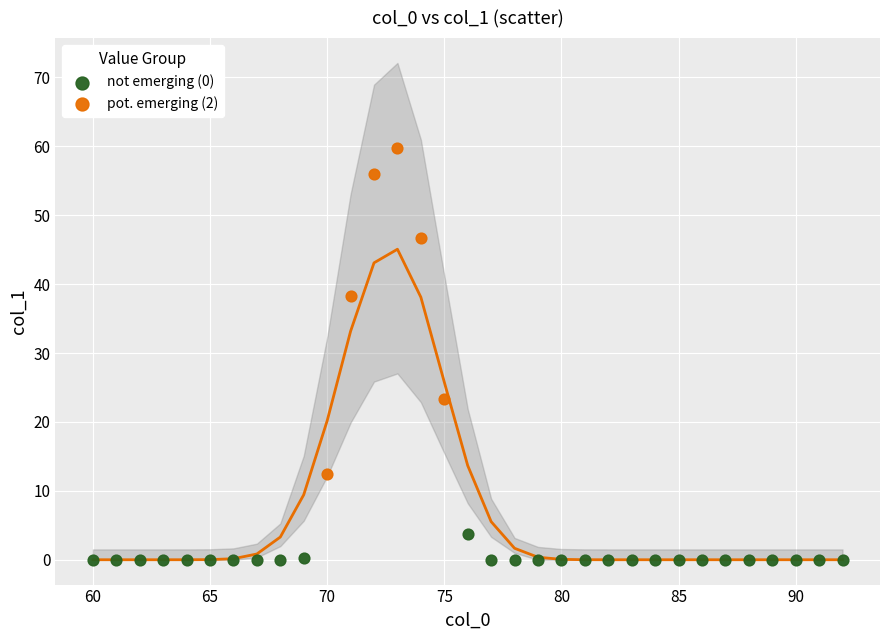

Which series reaches the maximum Y coordinate?

pot. emerging (2)